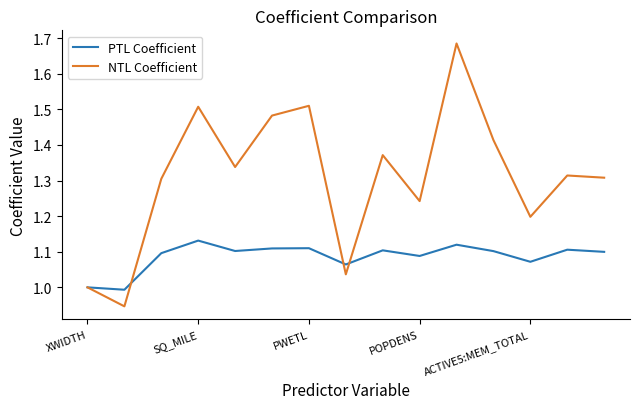

Rank the series by their maximum value, from lowest to highest.

PTL Coefficient, NTL Coefficient